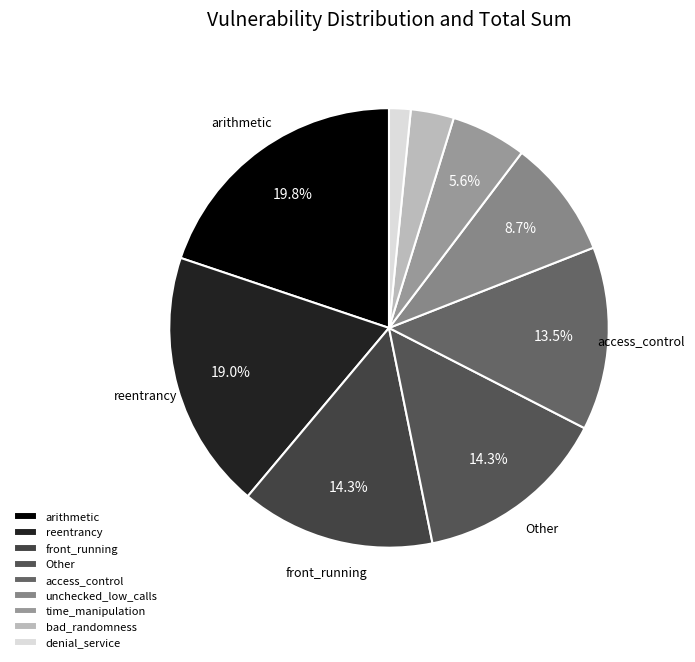

To the nearest percent, what is the average slice percentage?

11%